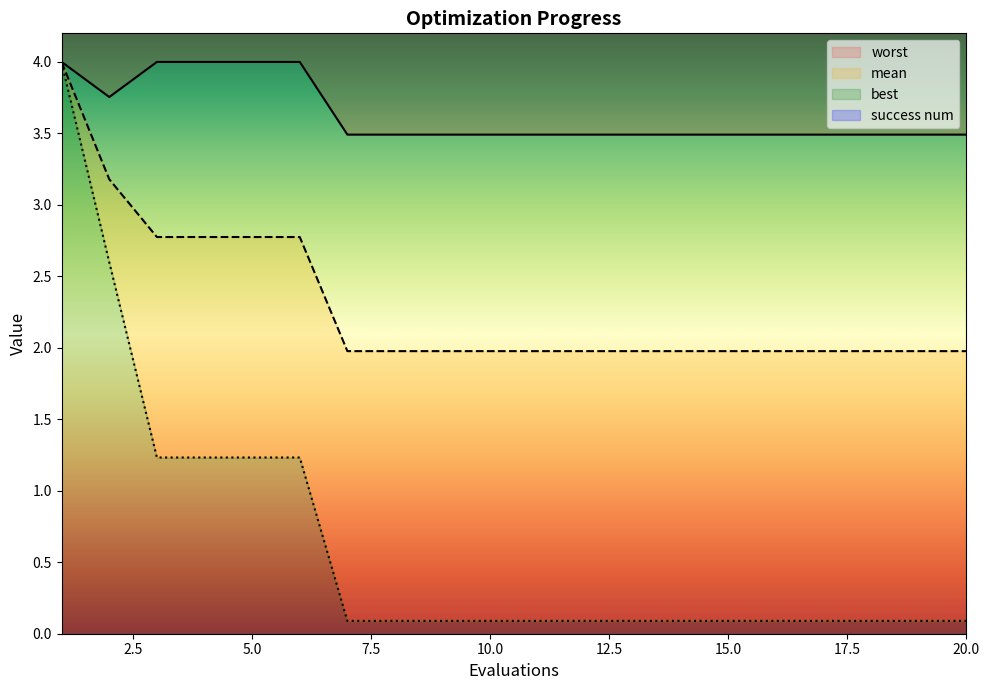

What is the smallest value displayed?

0.1